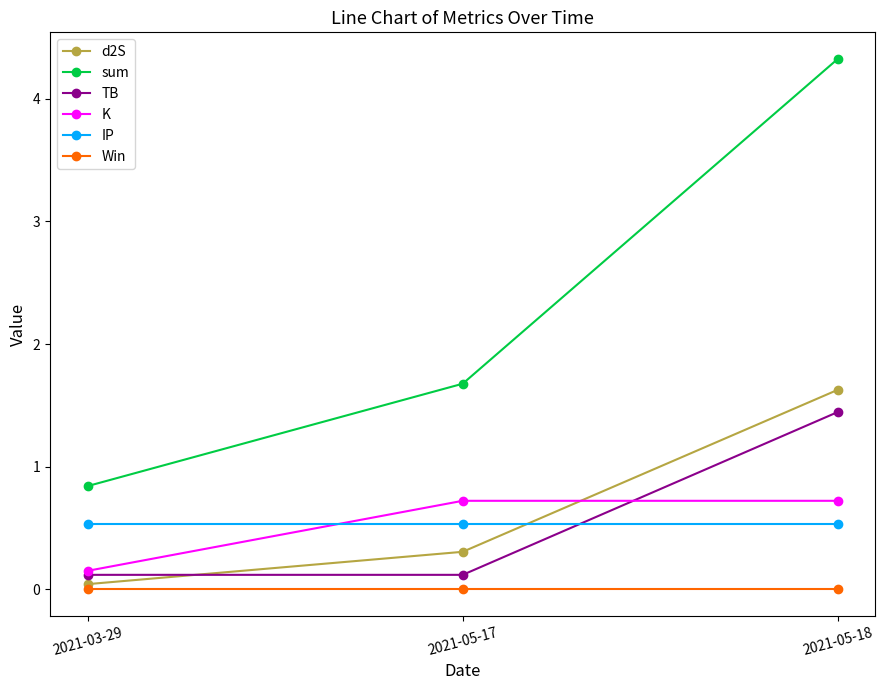

Does the chart have visible grid lines?

No